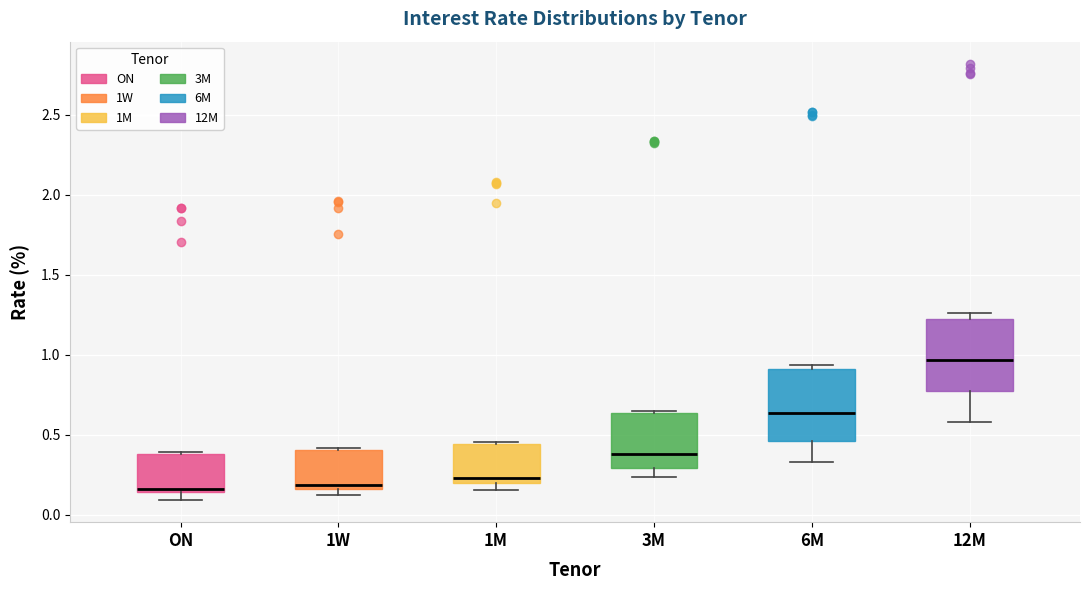

Reading left to right, transcribe this box plot: for each box, give where its median line is, the range the box spans, and where its two whiskers end, as read against the y-axis. The values are not printed on the chart, so give them approximately, as read against the axis.

ON: median 0.15 (just above the box's lower edge), box 0.15 to 0.40, whiskers 0.10 to 0.40
1W: median 0.20, box 0.15 to 0.40, whiskers 0.10 to 0.40
1M: median 0.25, box 0.20 to 0.45, whiskers 0.15 to 0.45
3M: median 0.40, box 0.30 to 0.65, whiskers 0.25 to 0.65
6M: median 0.65, box 0.45 to 0.90, whiskers 0.35 to 0.95
12M: median 0.95, box 0.75 to 1.25, whiskers 0.60 to 1.25 (just above the box's upper edge)